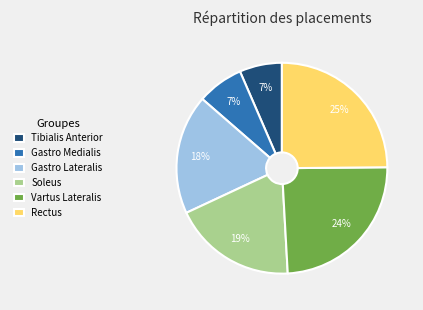

True or false: Gastro Medialis accounts for 7% of the total.

True